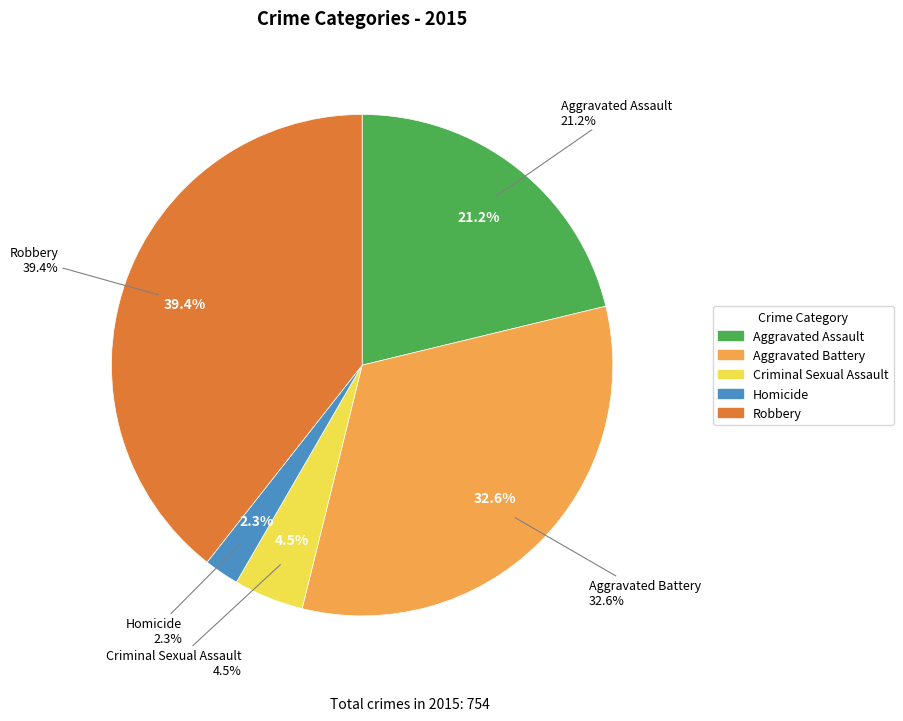

Approximately how many times larger is the value at Criminal Sexual Assault compared to Homicide?

2.0